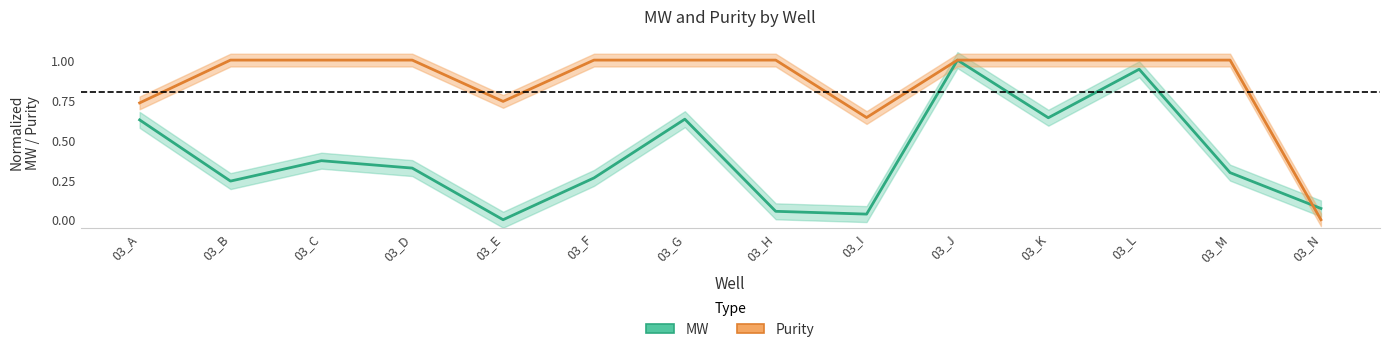

At how many categories does at least one series exceed 0?

14